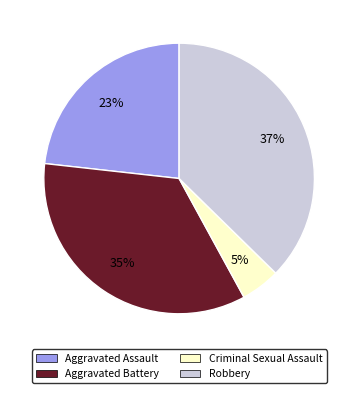

Which has a higher value, Criminal Sexual Assault or Aggravated Battery?

Aggravated Battery